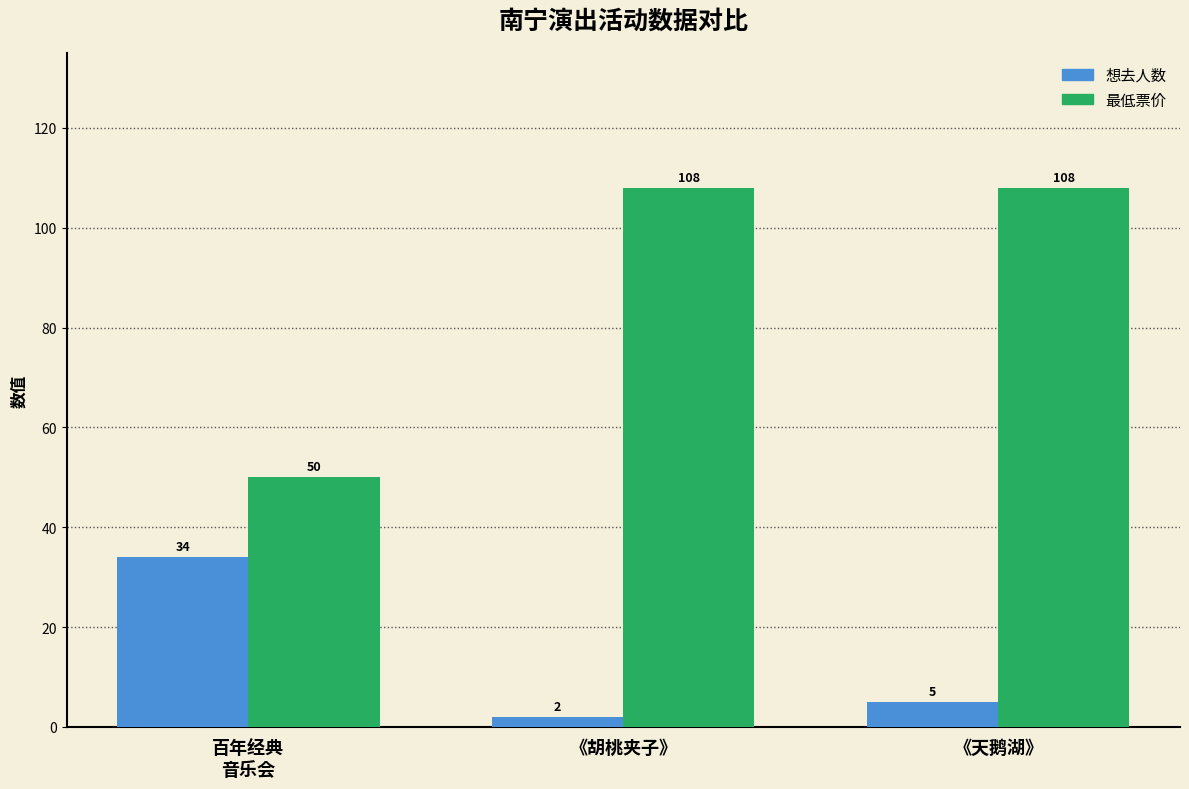

Rank the series at 百年经典
音乐会 from lowest to highest value.

想去人数, 最低票价